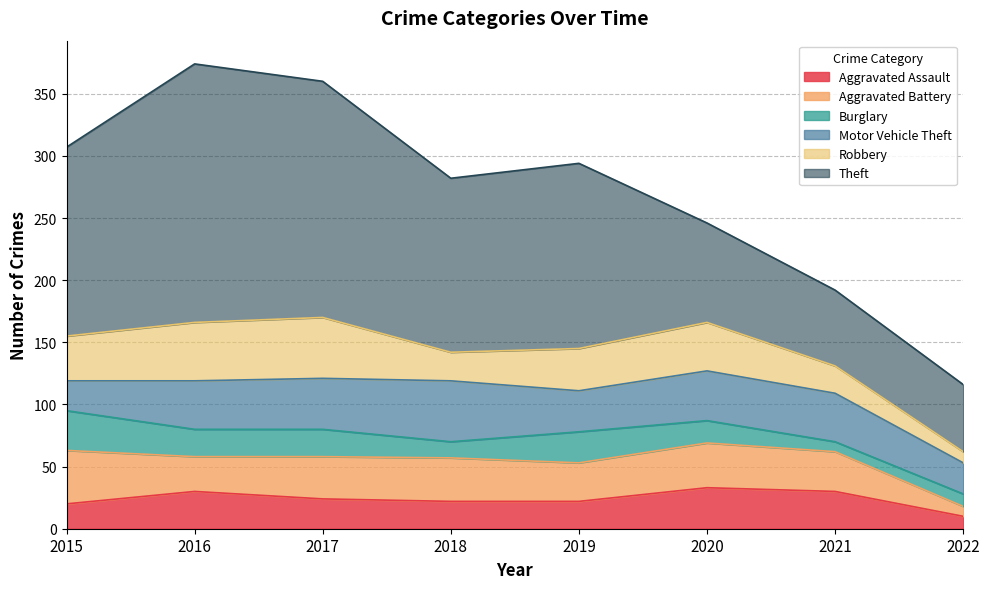

True or false: Aggravated Assault has a value of 10 at 2022.

True